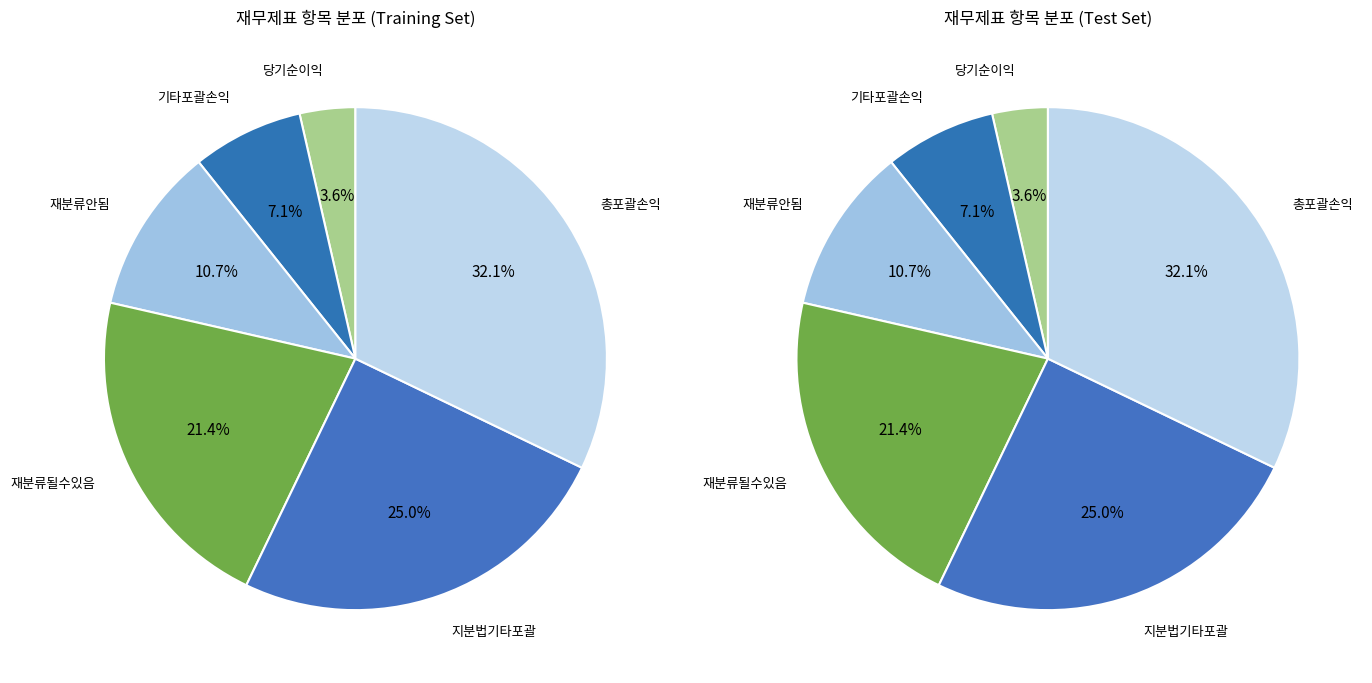

Which category has the biggest portion of the pie?

총포괄손익